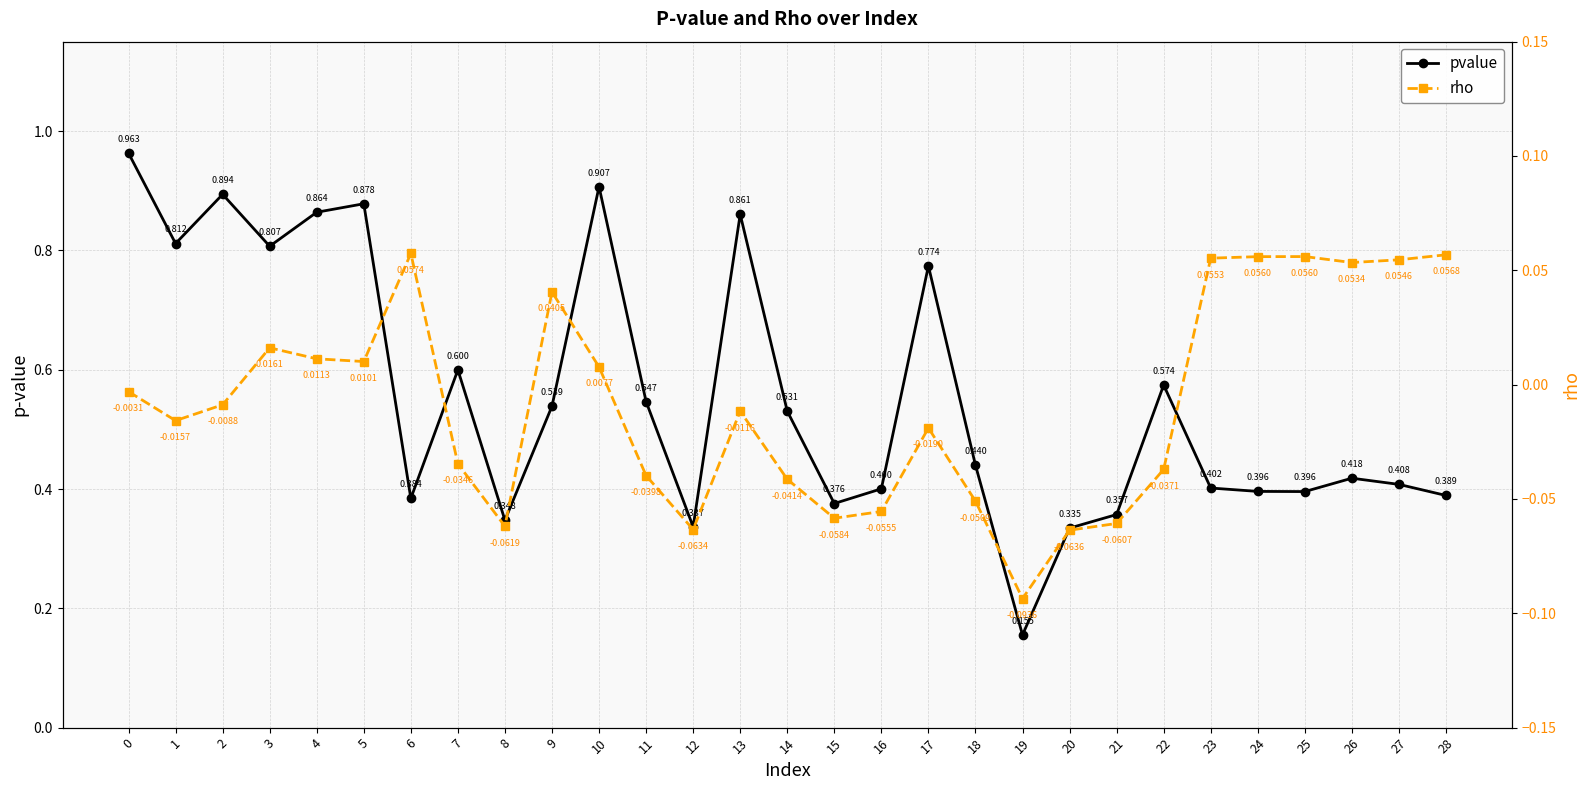

What is the minimum value for pvalue?

0.2